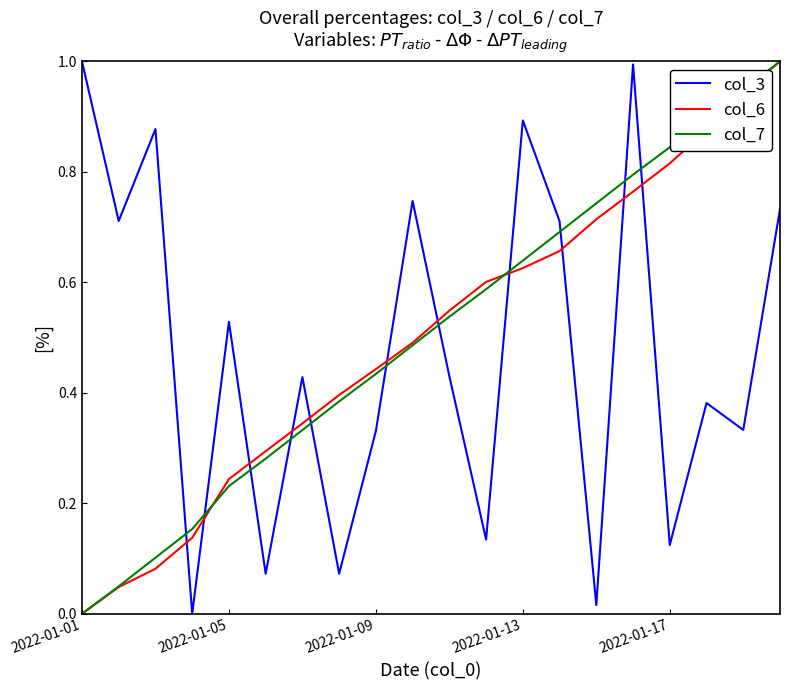

What is the maximum value for col_6?

1.0